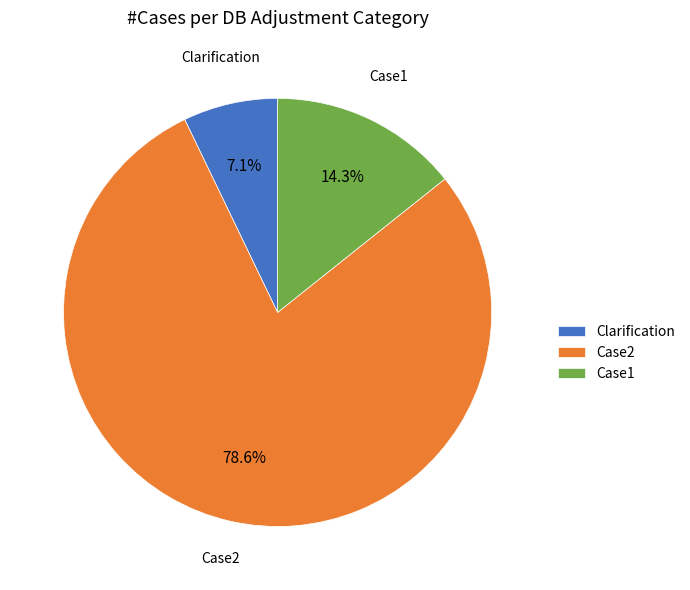

What is the ratio of the value at Case2 to the value at Case1?

5.5